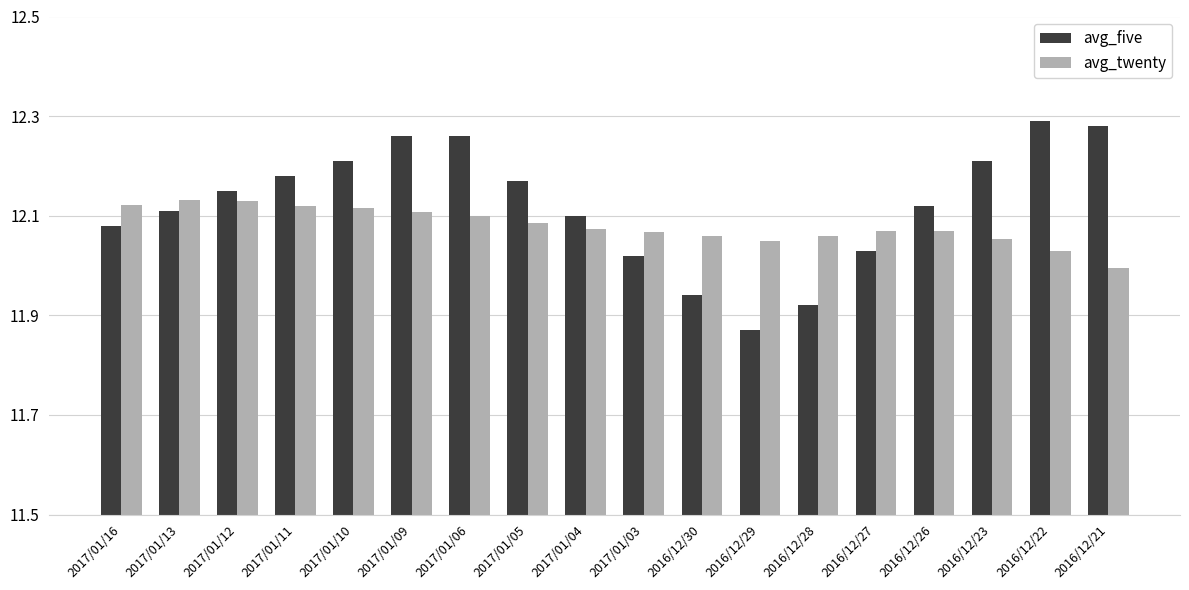

What is the difference between the maximum and minimum values in the avg_five series?

0.4